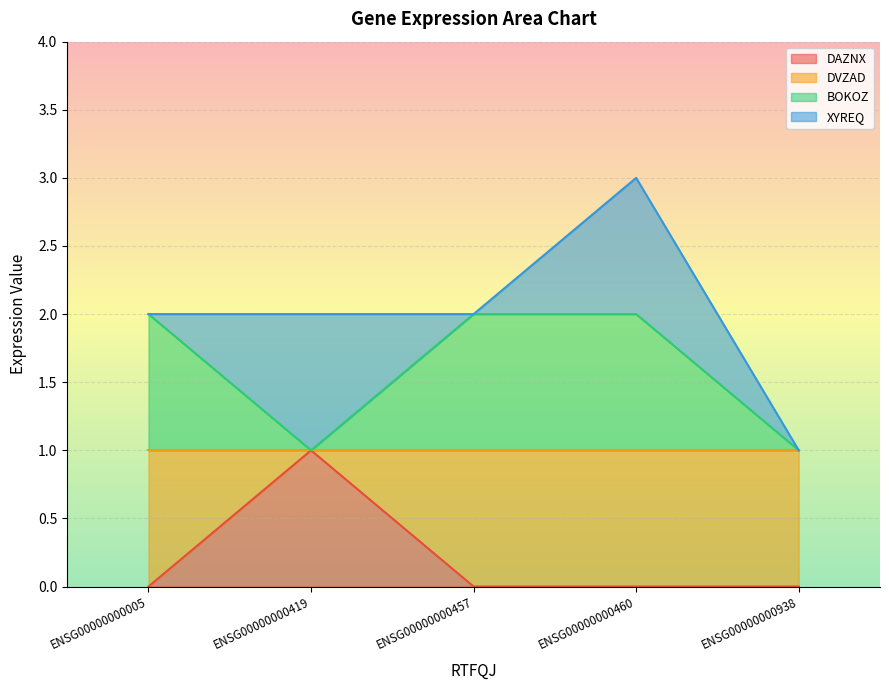

The DAZNX series shows -1 at ENSG00000000457. True or false?

False